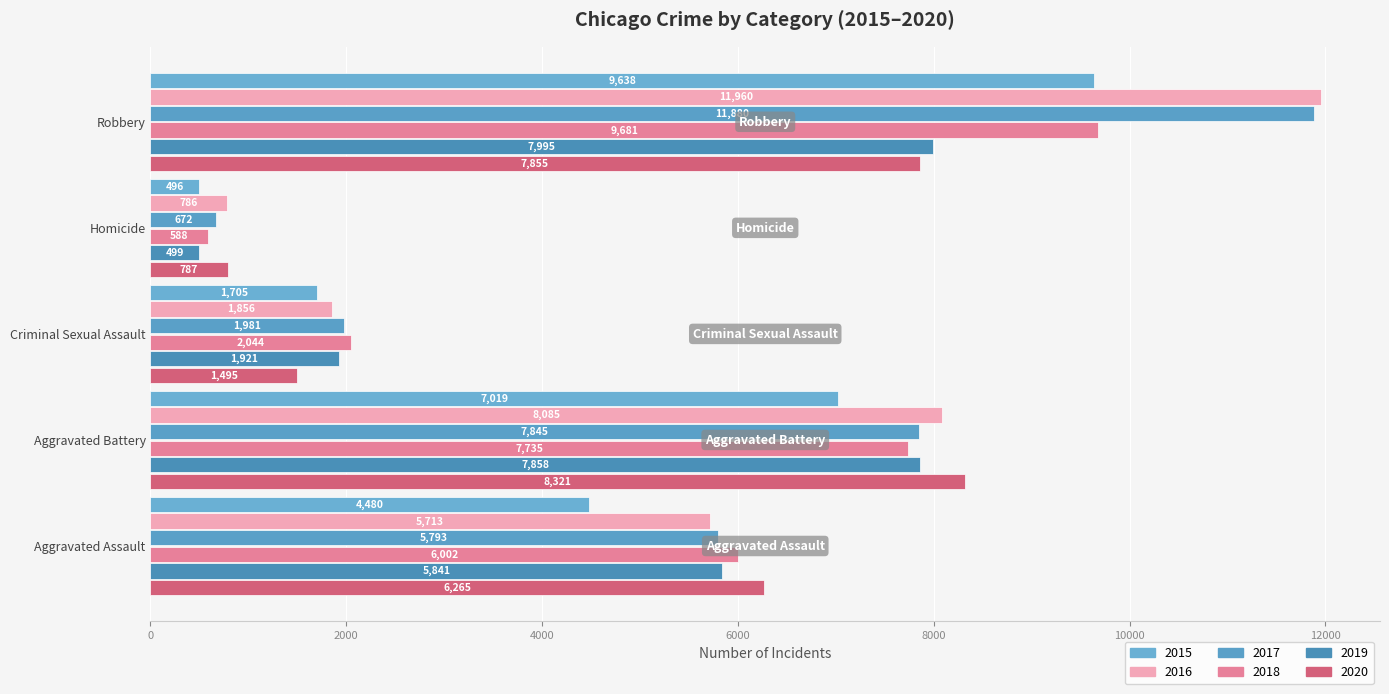

Rank the series at Homicide from lowest to highest value.

2015, 2019, 2018, 2017, 2016, 2020